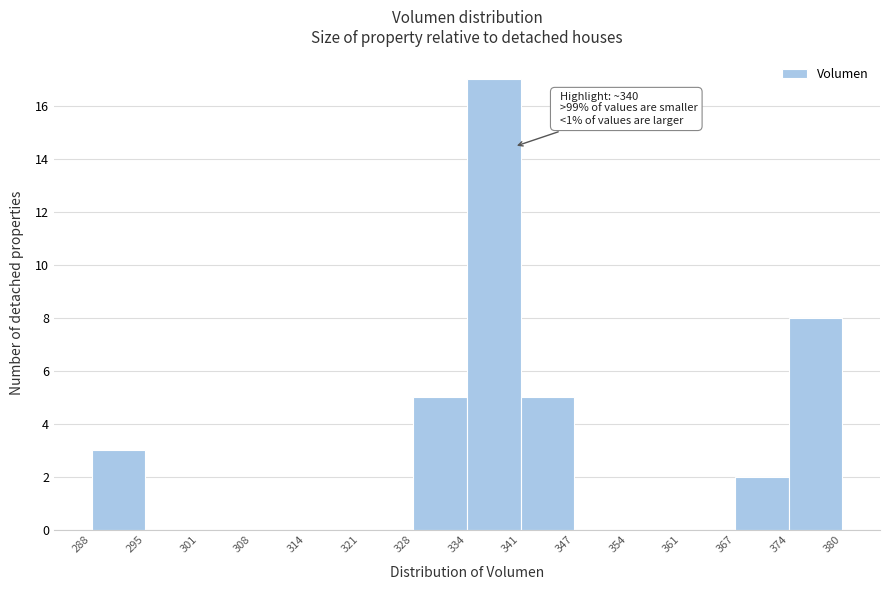

Over which range of the x-axis is the bar tallest?

334 to 341